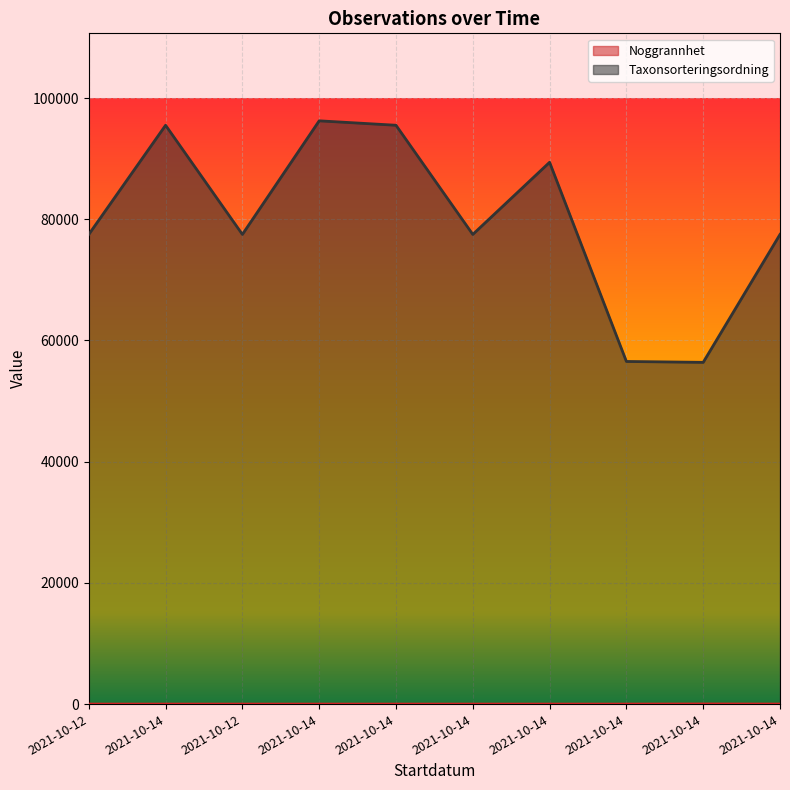

The Taxonsorteringsordning series shows 77506 at 2021-10-14. True or false?

True